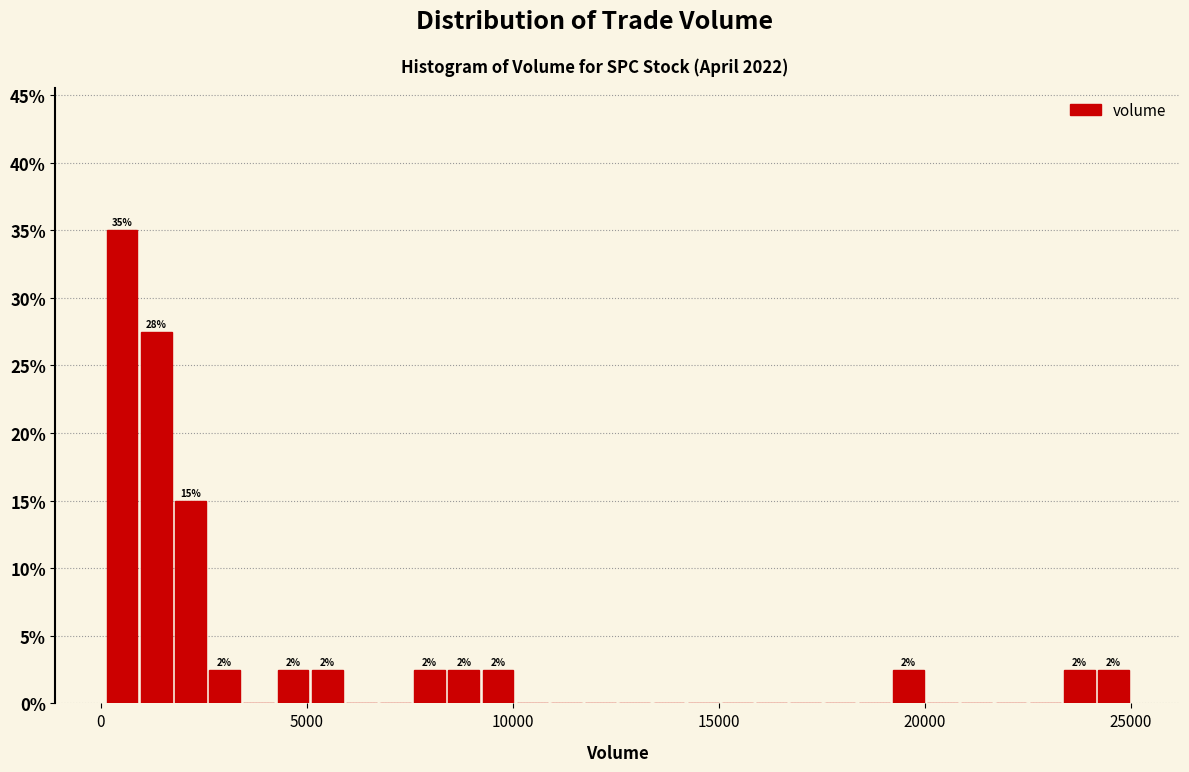

Around what value on the x-axis is the tallest bar? Give the approximate position of its centre, as read against the axis.

500